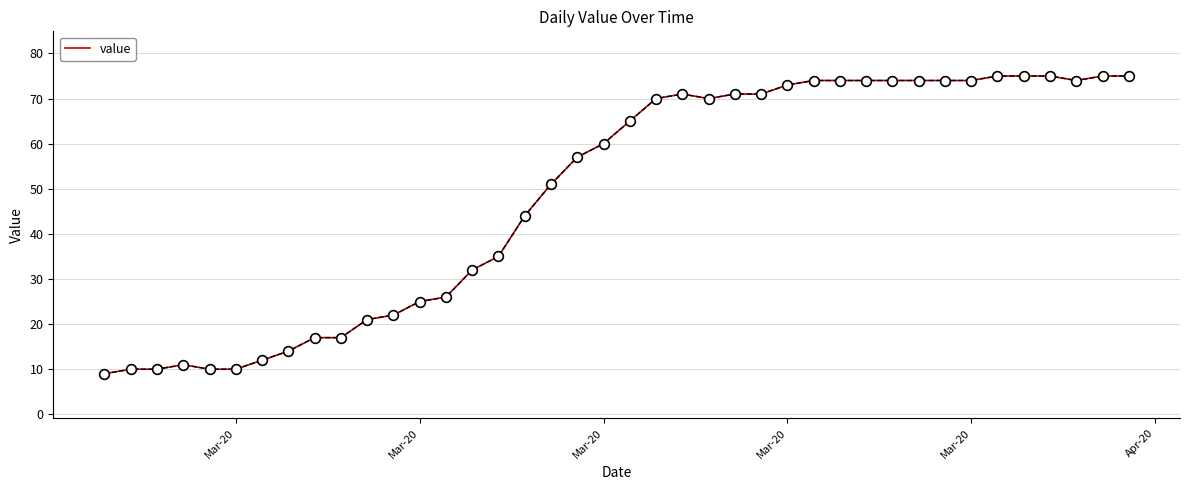

What is the difference between the maximum and minimum values?

66